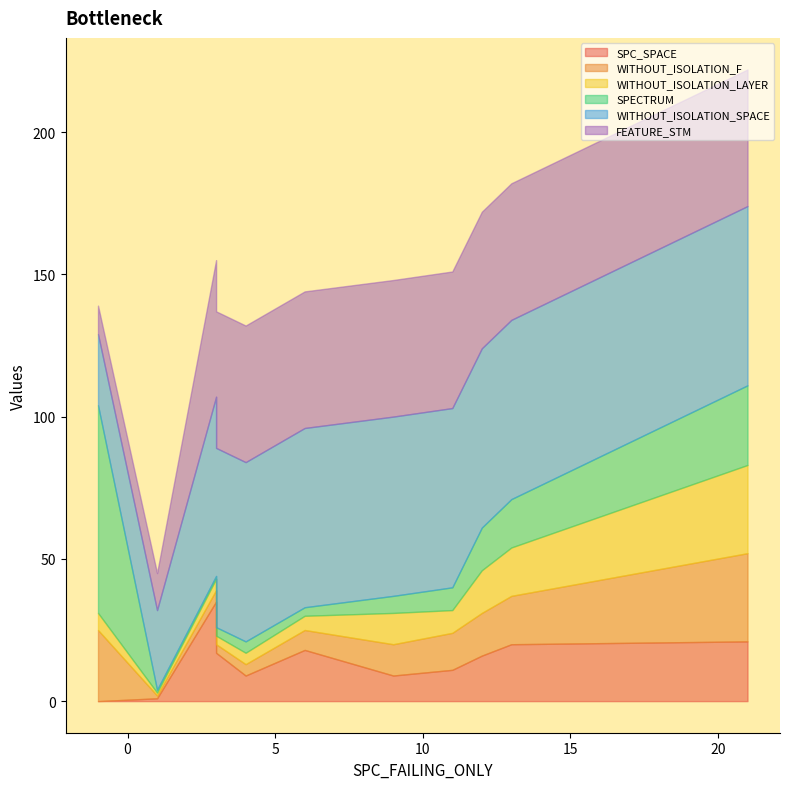

Does the chart have visible grid lines?

No